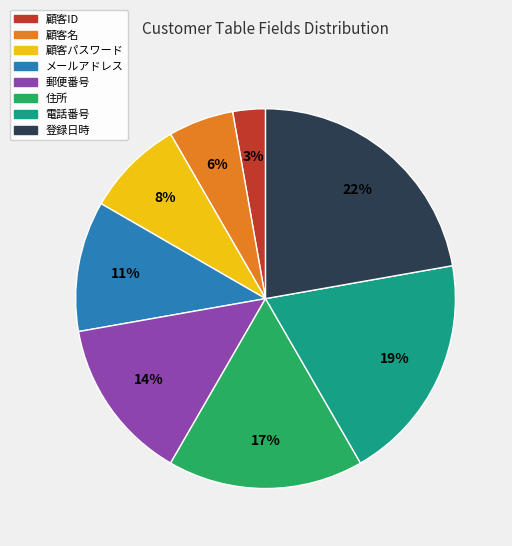

Which slice is the largest?

登録日時